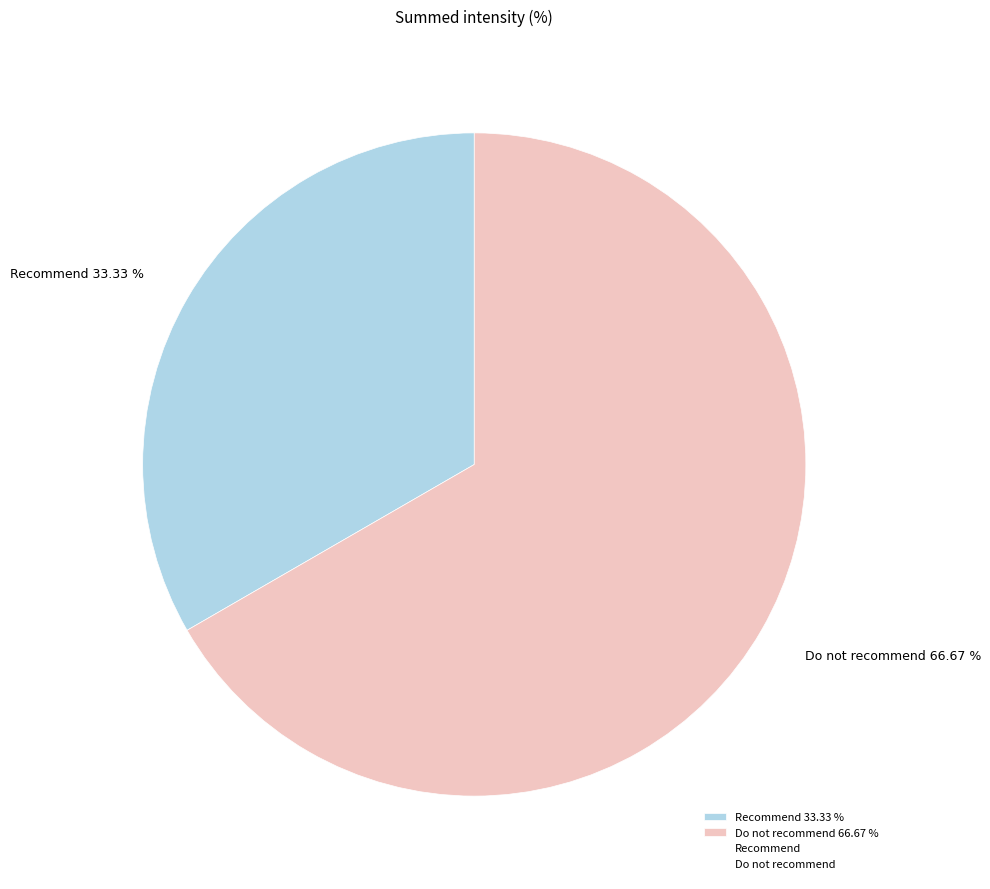

True or false: Recommend accounts for 33% of the total.

True